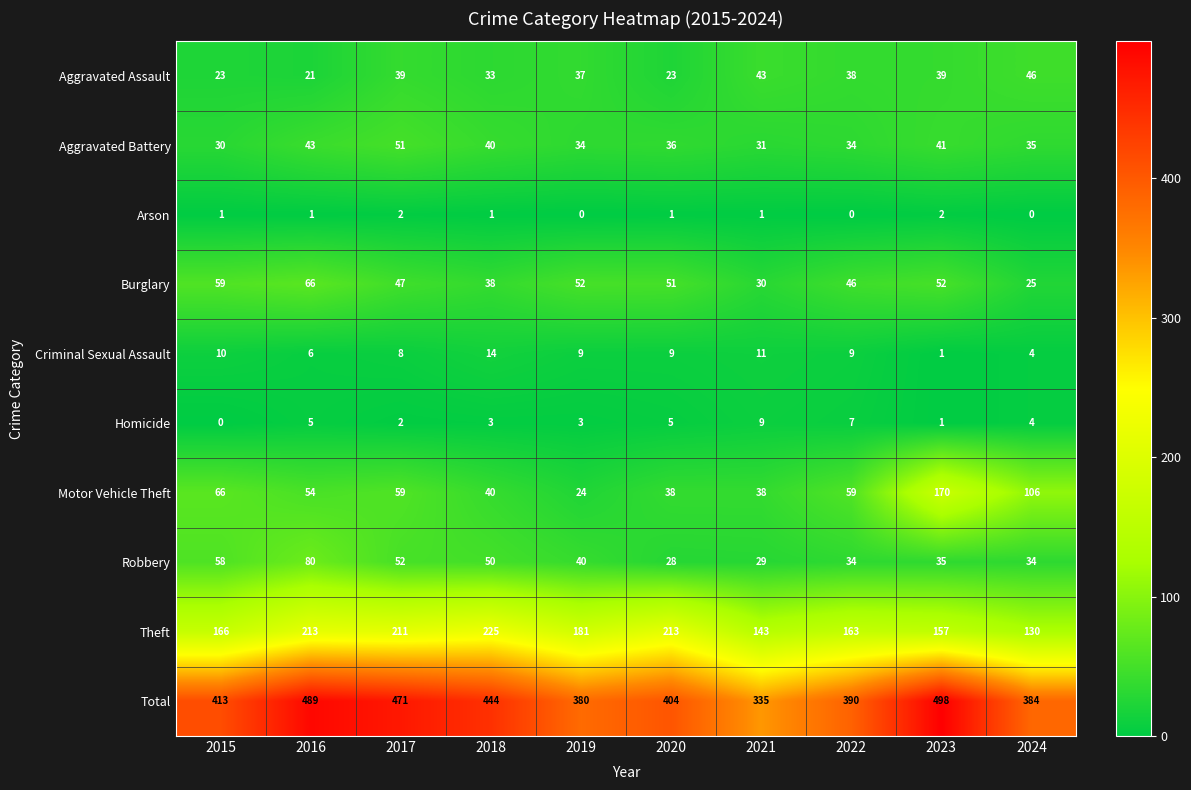

What is the average value of the Aggravated Assault series?

34